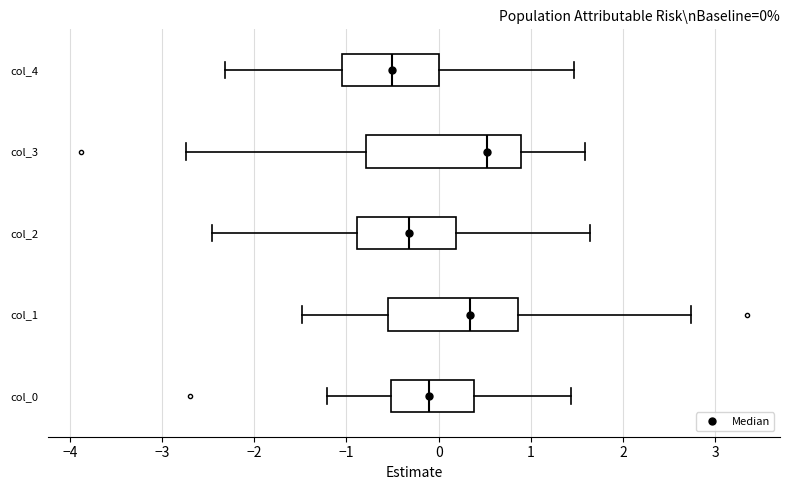

Which box is the widest, from its left edge to its right edge?

col_3